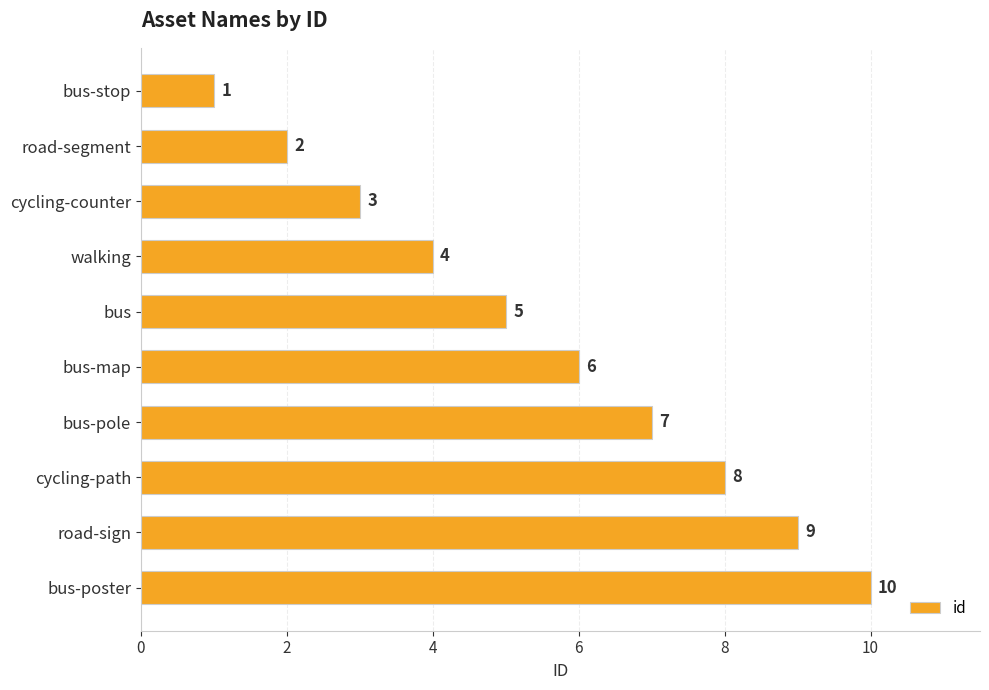

Rank the categories by value from highest to lowest.

bus-poster, road-sign, cycling-path, bus-pole, bus-map, bus, walking, cycling-counter, road-segment, bus-stop